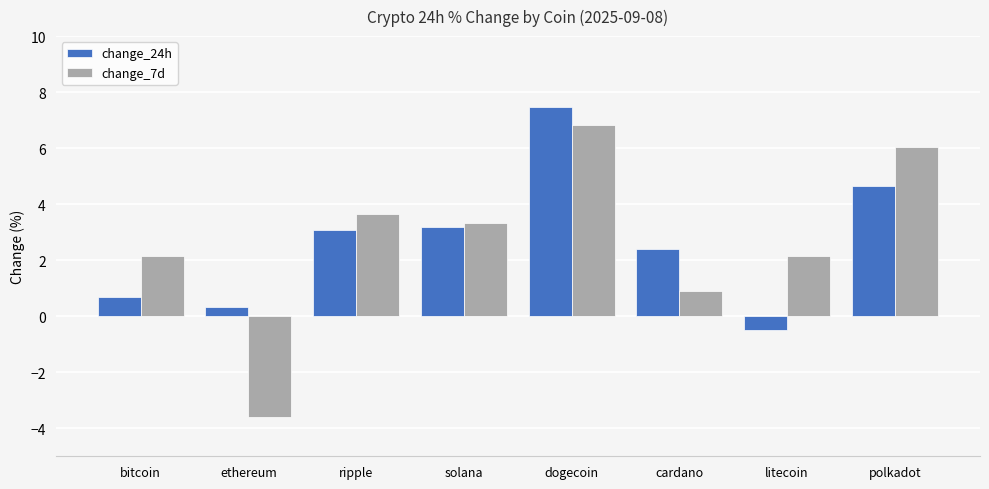

What is the difference between the second highest and minimum values in the change_24h series?

5.1